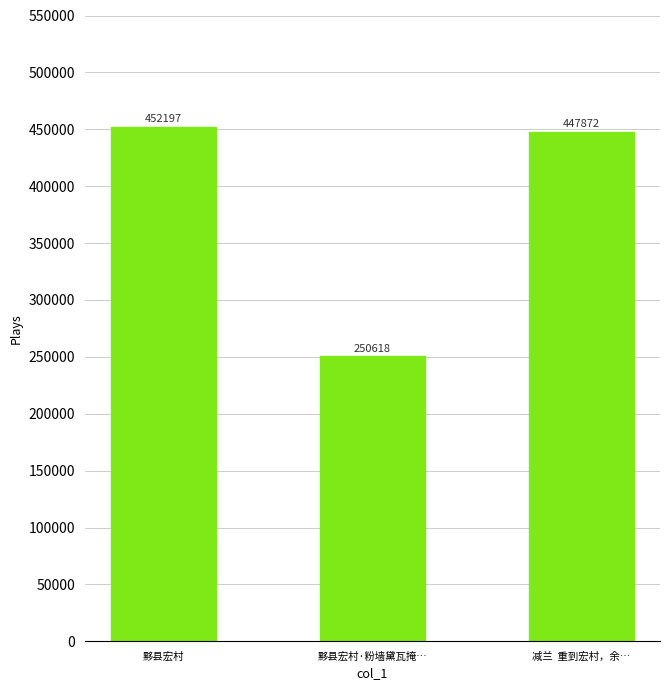

List the labels in order of value, smallest first.

黟县宏村·粉墙黛瓦掩…, 减兰  重到宏村，余…, 黟县宏村